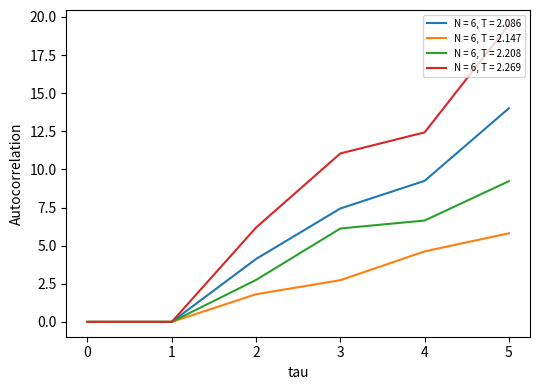

Which series has the largest total across all categories?

N = 6, T = 2.269